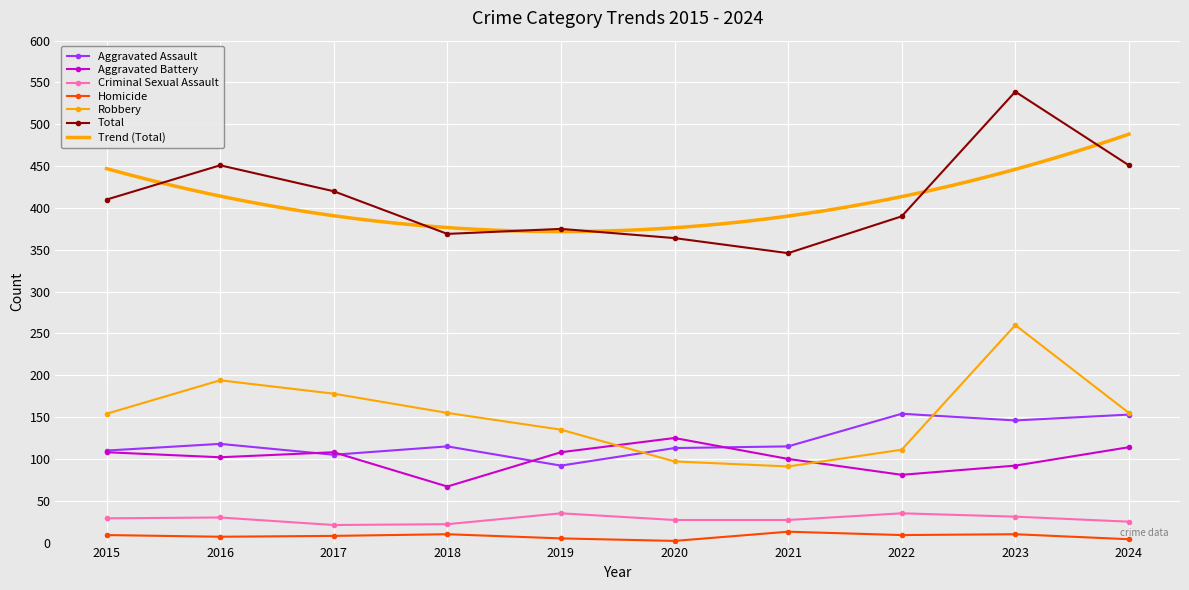

Reading left to right, list all the values displayed in this chart.

Aggravated Assault: 110	118	105	115	92	113	115	154	146	153
Aggravated Battery: 108	102	108	67	108	125	100	81	92	114
Criminal Sexual Assault: 29	30	21	22	35	27	27	35	31	25
Homicide: 9	7	8	10	5	2	13	9	10	4
Robbery: 154	194	178	155	135	97	91	111	260	155
Total: 410	451	420	369	375	364	346	390	539	451